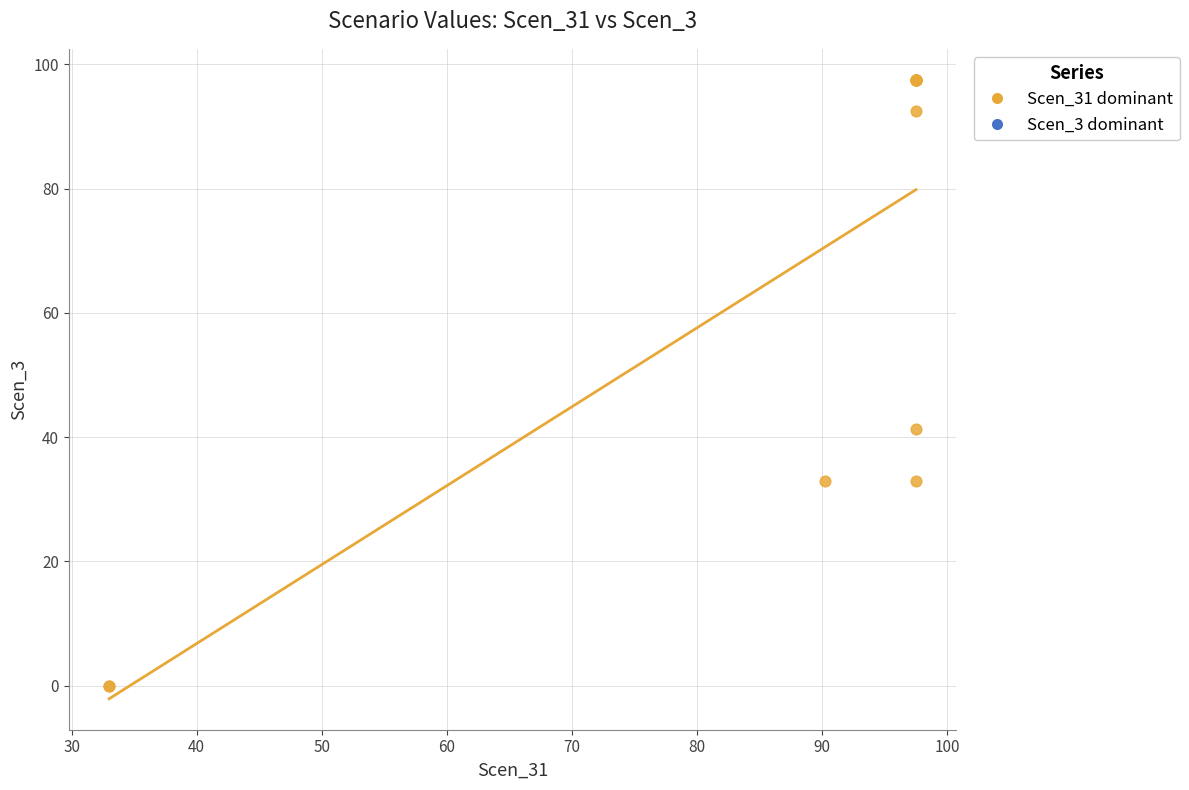

What Y value in the scatter plot is closest to 48?

41.3